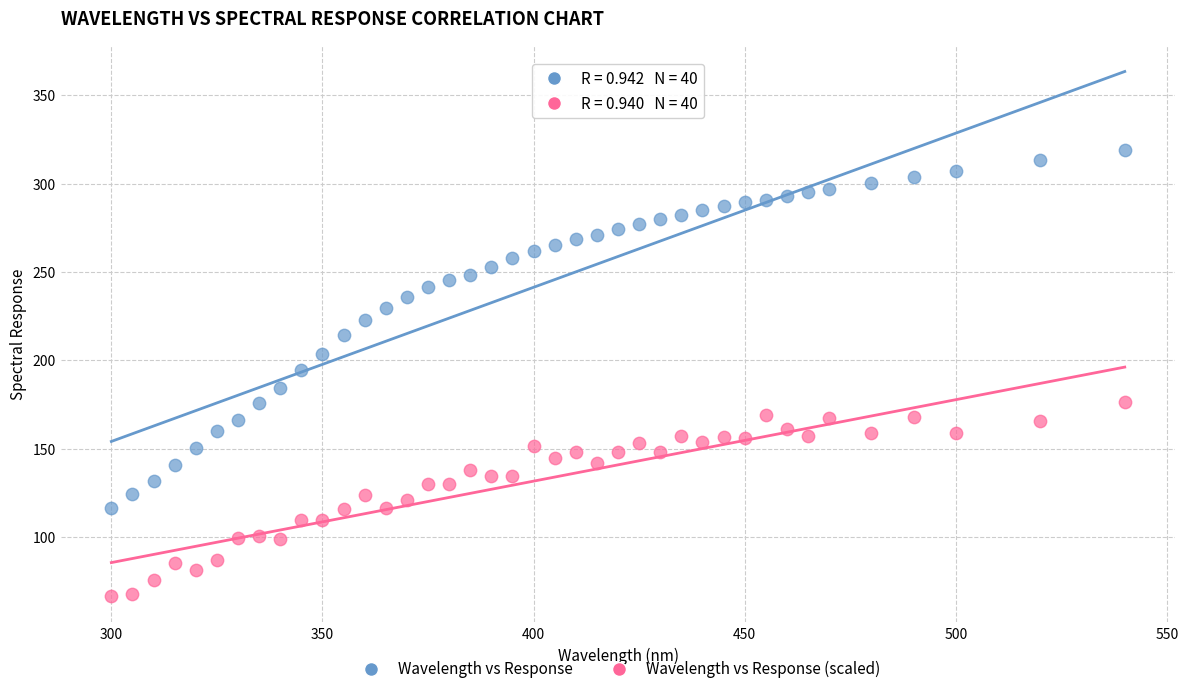

Which series reaches the minimum Y coordinate?

Wavelength vs Response (scaled)